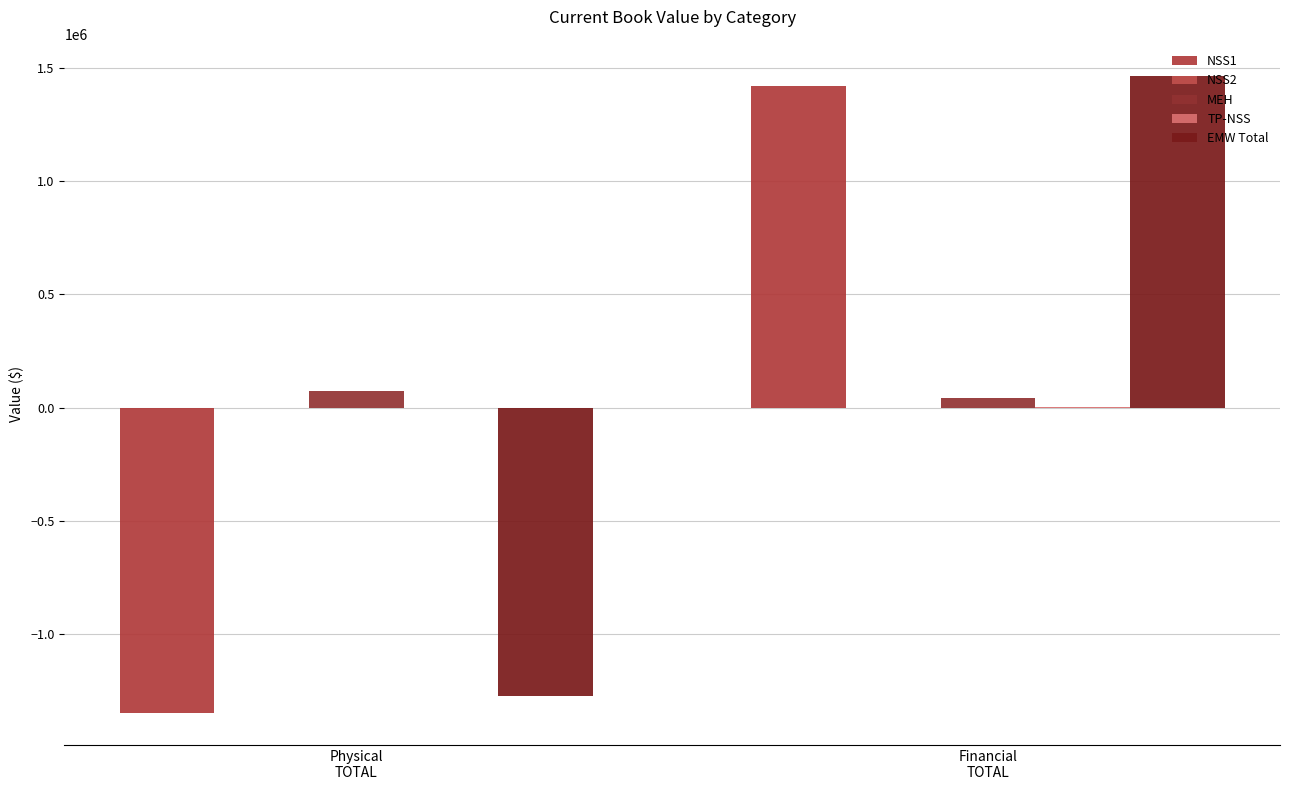

At which label is EMW Total closest to 95576?

Physical
TOTAL